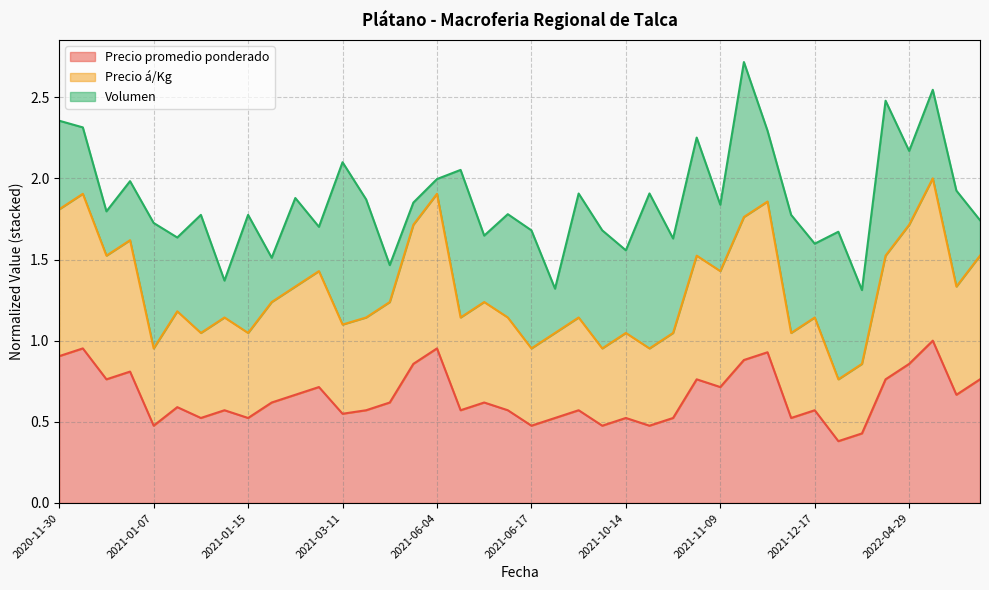

Is it true that Precio promedio ponderado equals 0.7 at 2021-11-09?

True